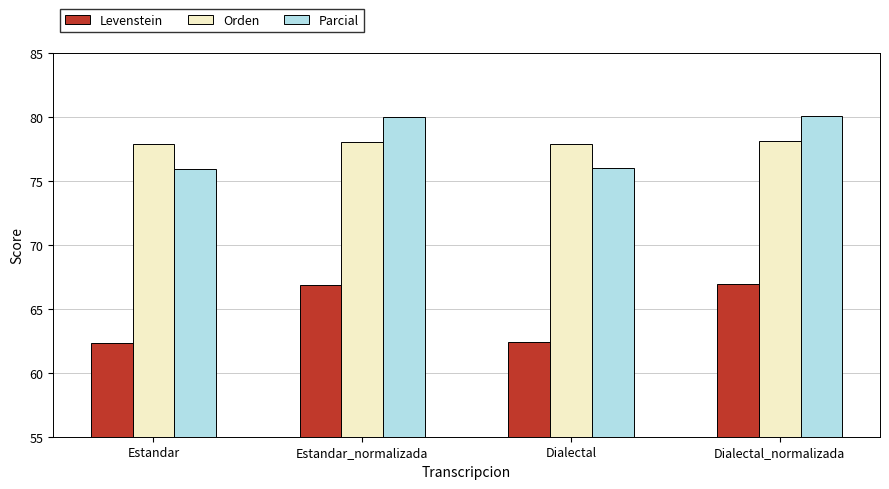

At which label does Levenstein first exceed 66?

Estandar_normalizada